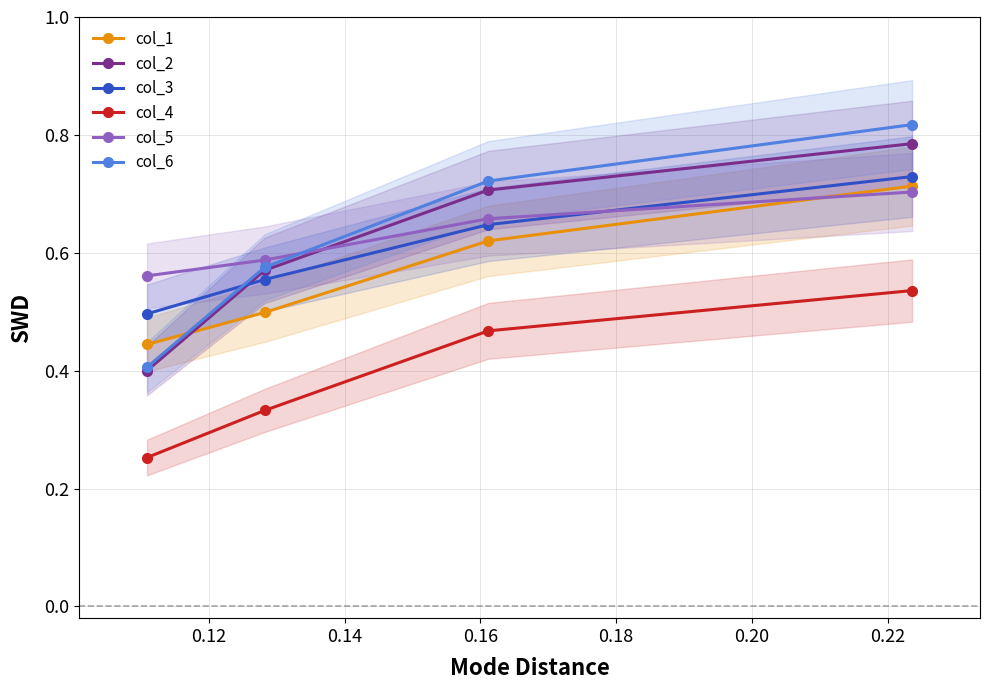

Count the col_5 values in the range 0 to 1.

4